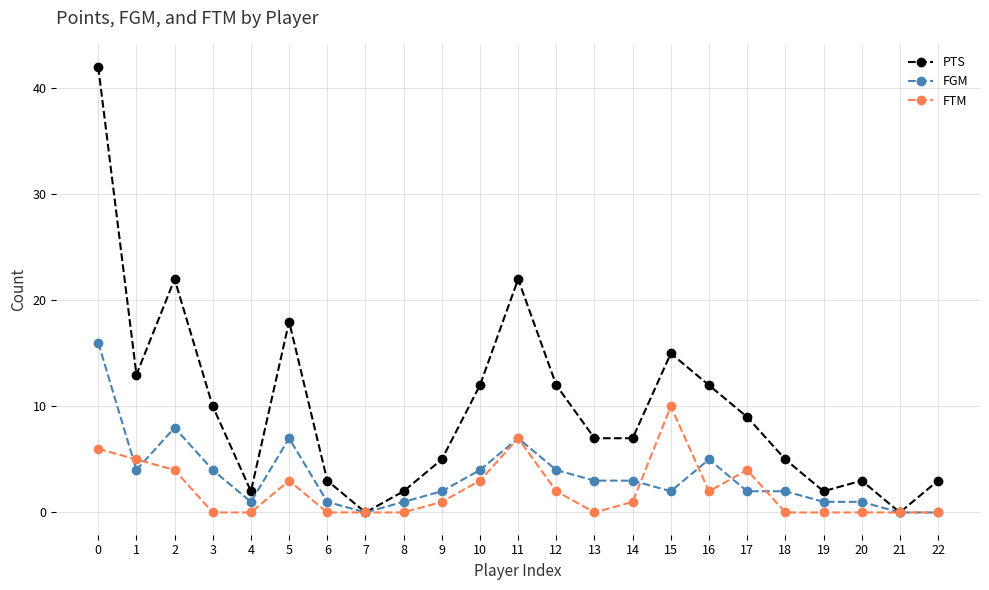

What value does the PTS series have at 10, to the nearest 5?

10